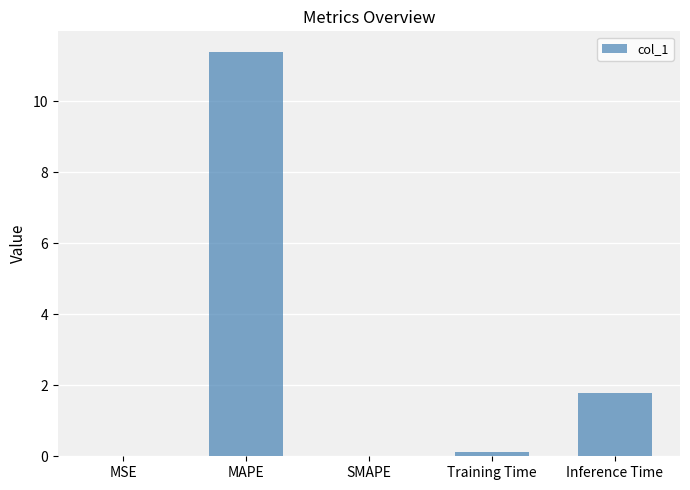

What is the sum of the values at SMAPE and Inference Time?

1.8